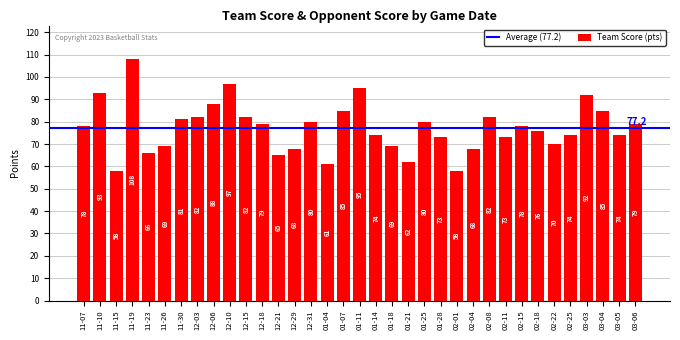

What is the label of the 34th bar from the right?

11-10